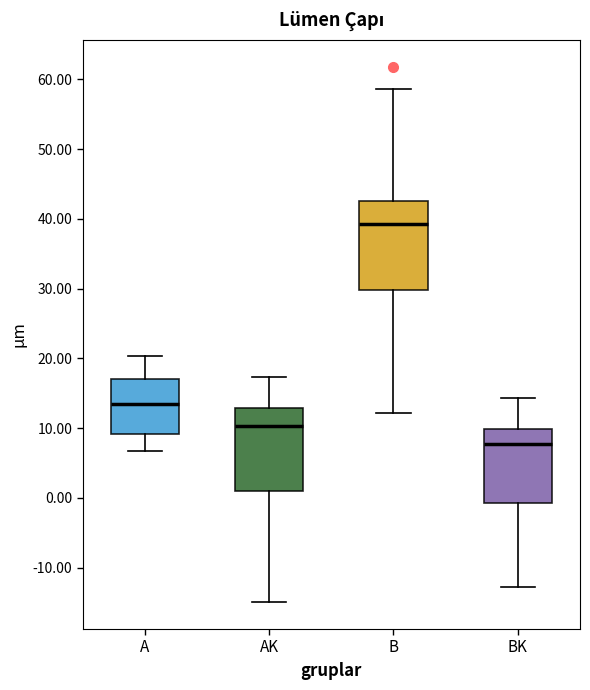

Where does the median line of the box for B sit on the y-axis? The values are not printed on the chart, so give them approximately, as read against the axis.

39